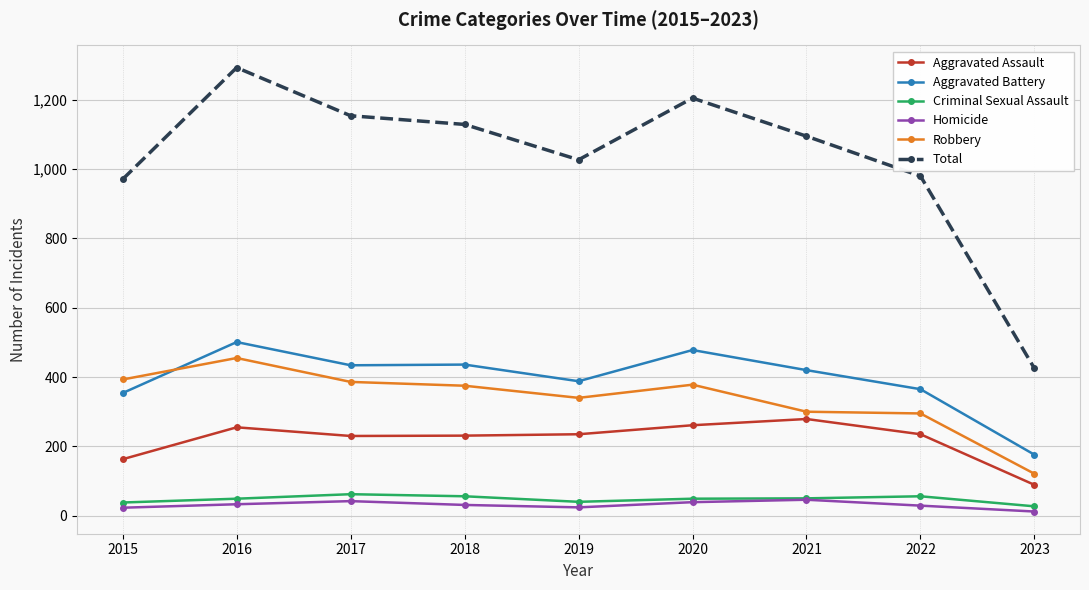

How many interior local peaks does the Total series have?

2